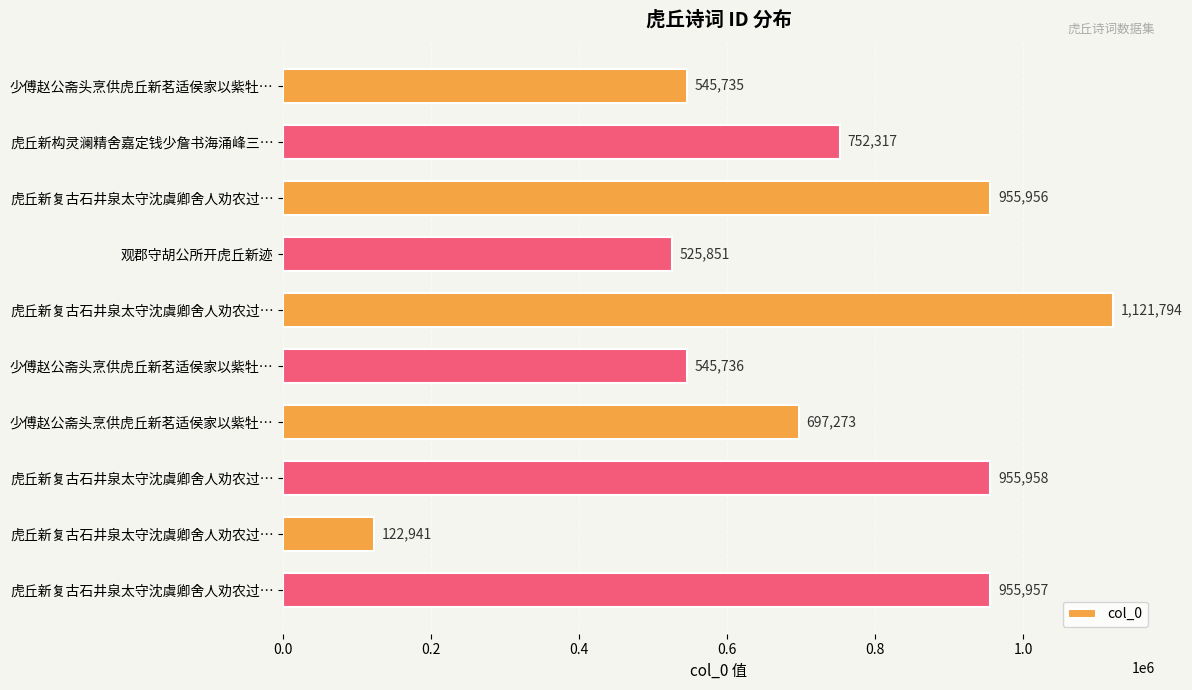

How many values are below 752317?

5